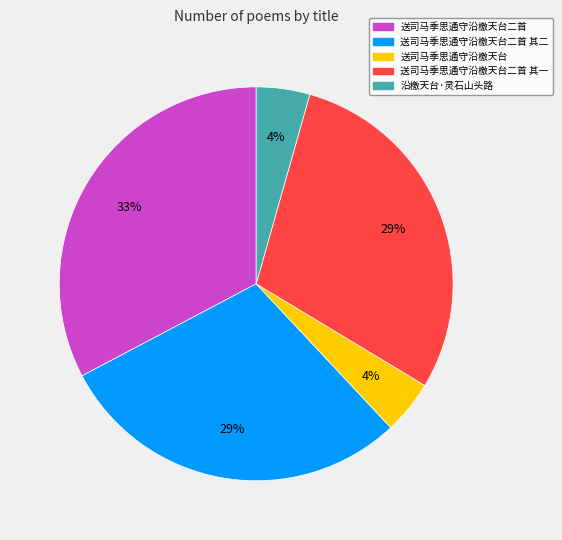

To the nearest percent, what is the average slice percentage?

20%